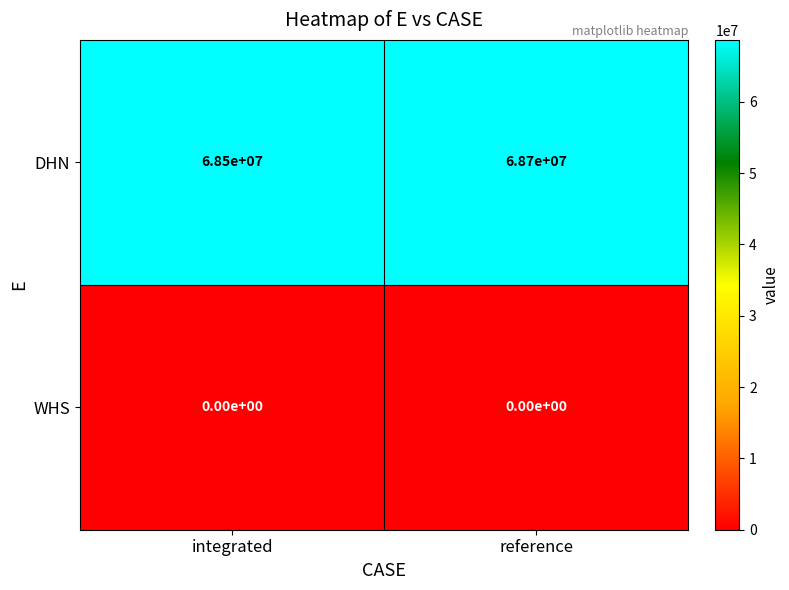

Reading right to left, extract all data points from this chart.

DHN: 68700000	68500000
WHS: 0	0